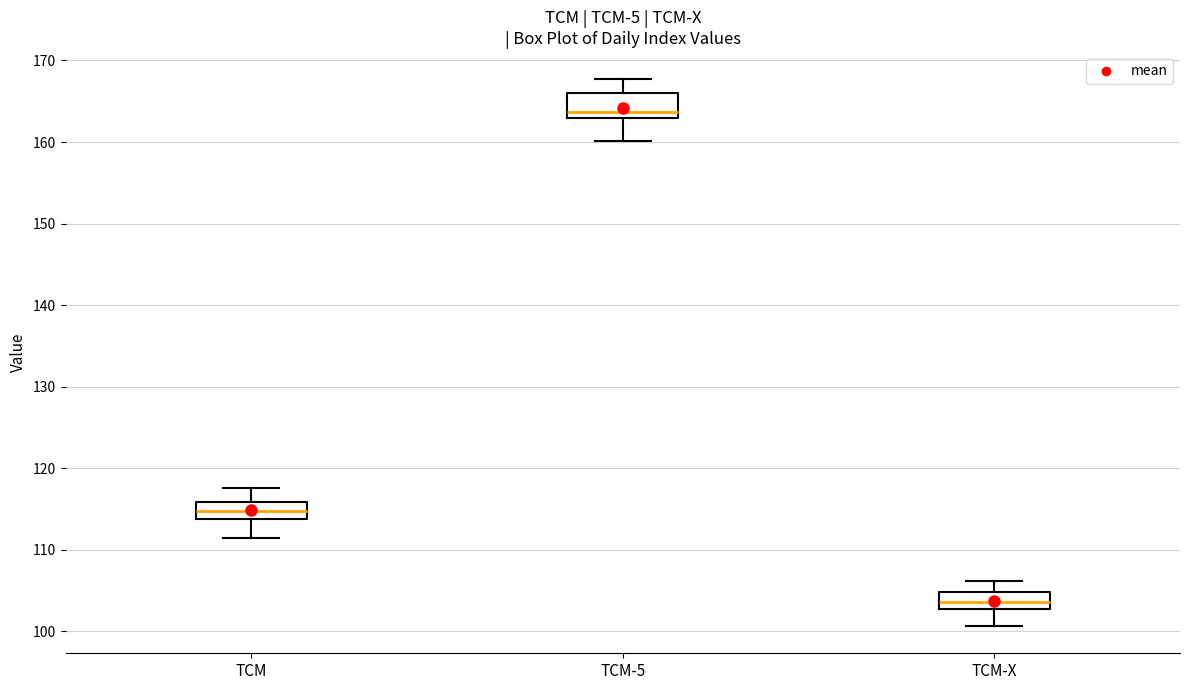

Which box has the lowest median line?

TCM-X